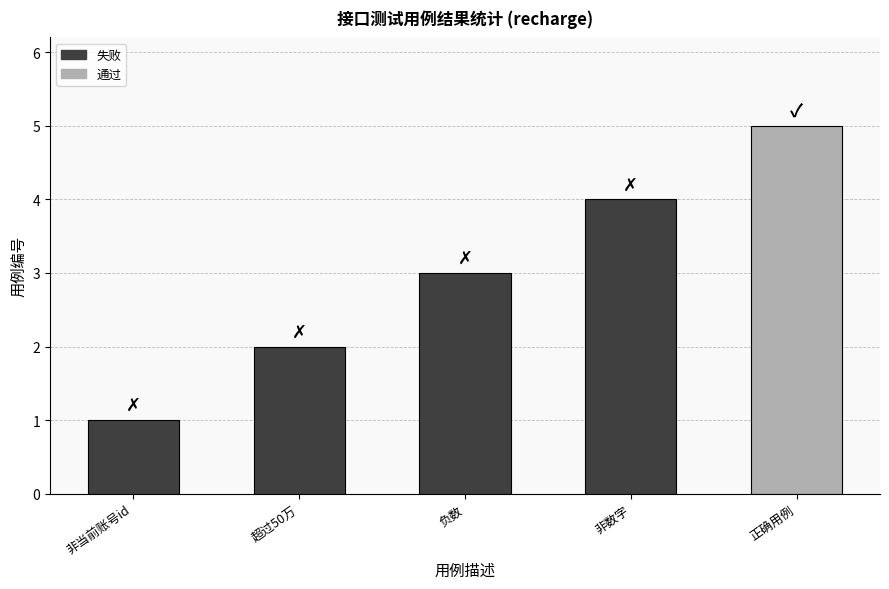

At which category does the chart reach its minimum across all series?

非当前账号id